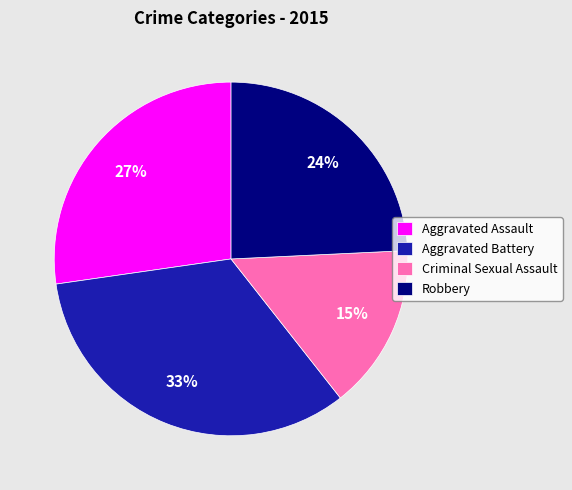

The Aggravated Battery slice represents 33% of the pie. True or false?

True